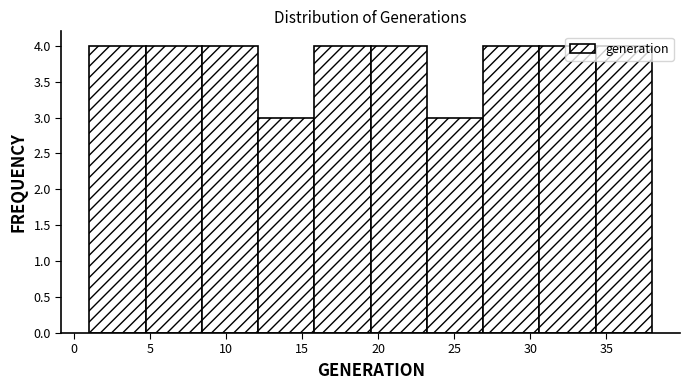

What is the height of the bar covering 26.9 to 30.6 on the x-axis? Neither the bar edges nor the heights are printed on the chart, so give them approximately, as read against the axes.

4